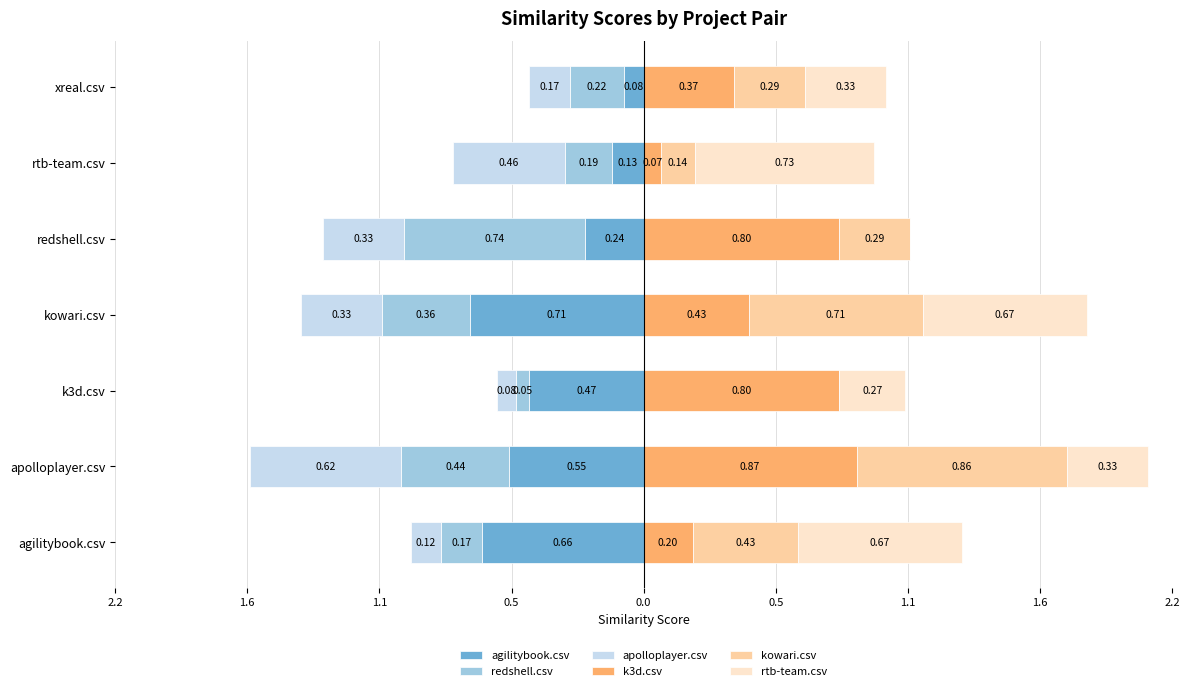

At how many categories does at least one series exceed 0?

7